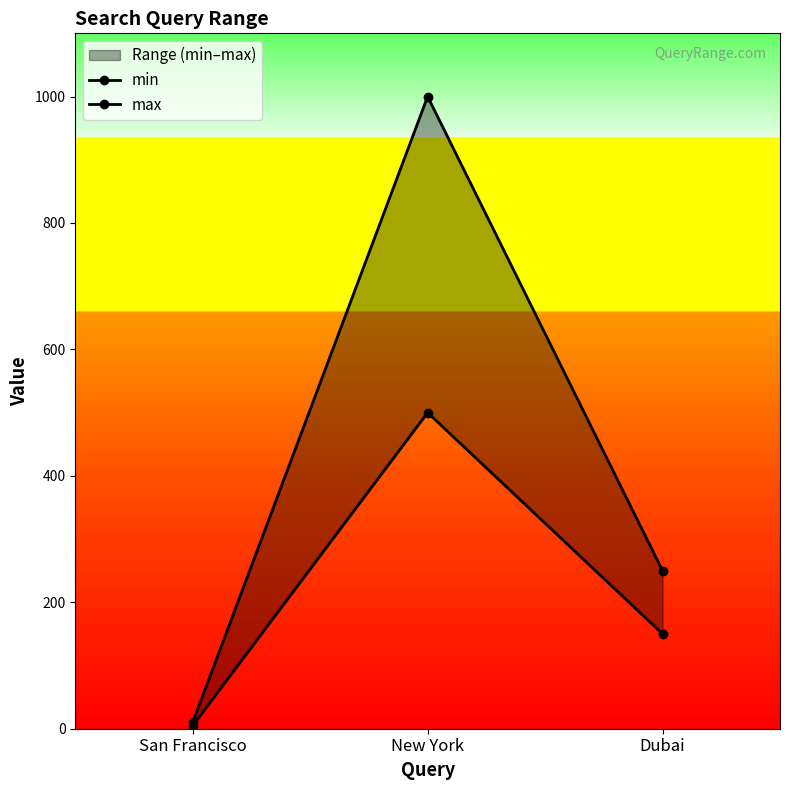

At Dubai, list the series in order from smallest to largest.

min, max